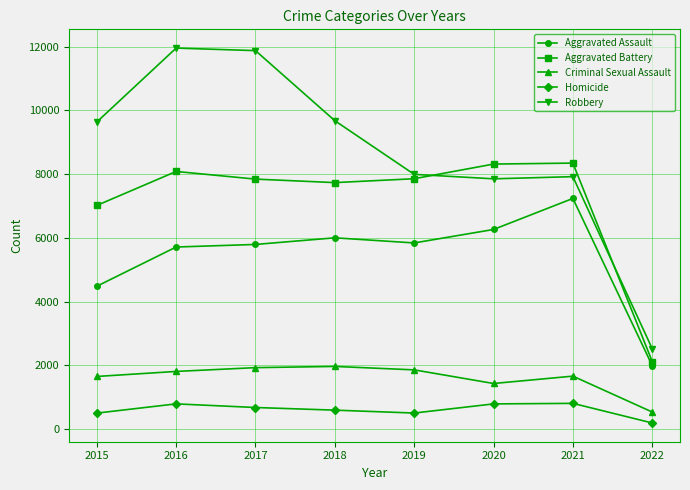

True or false: Aggravated Assault and Robbery intersect in this chart.

False